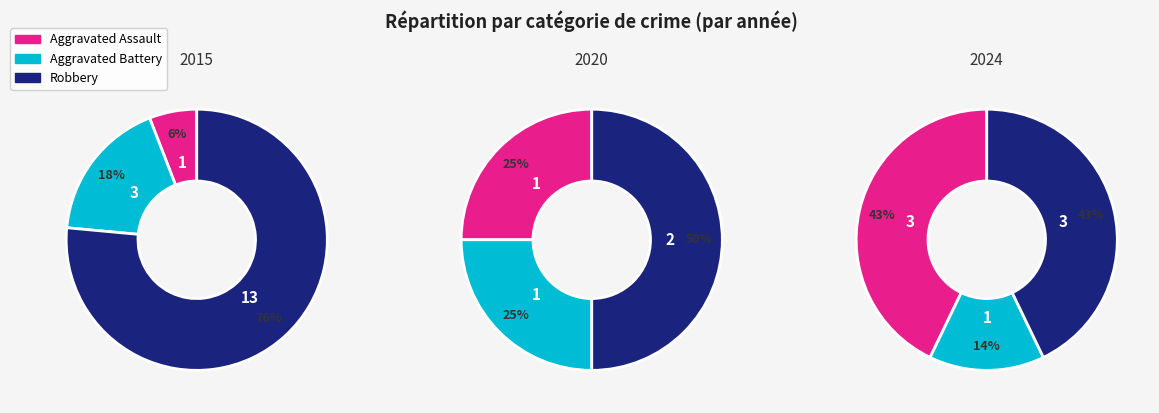

What percentage is the Aggravated Assault slice, to the nearest percent?

25%